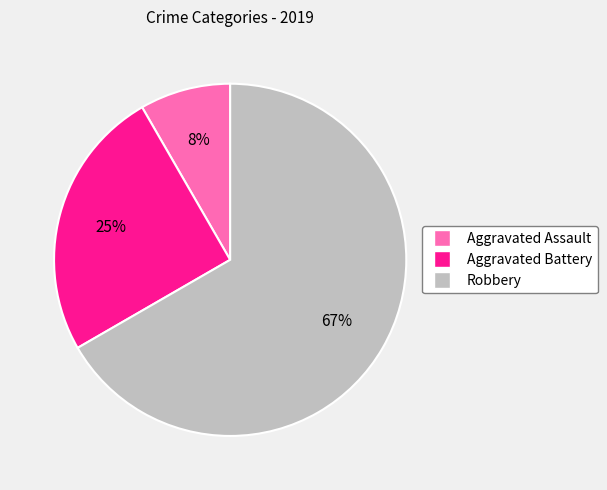

How many slices are in this pie chart?

3